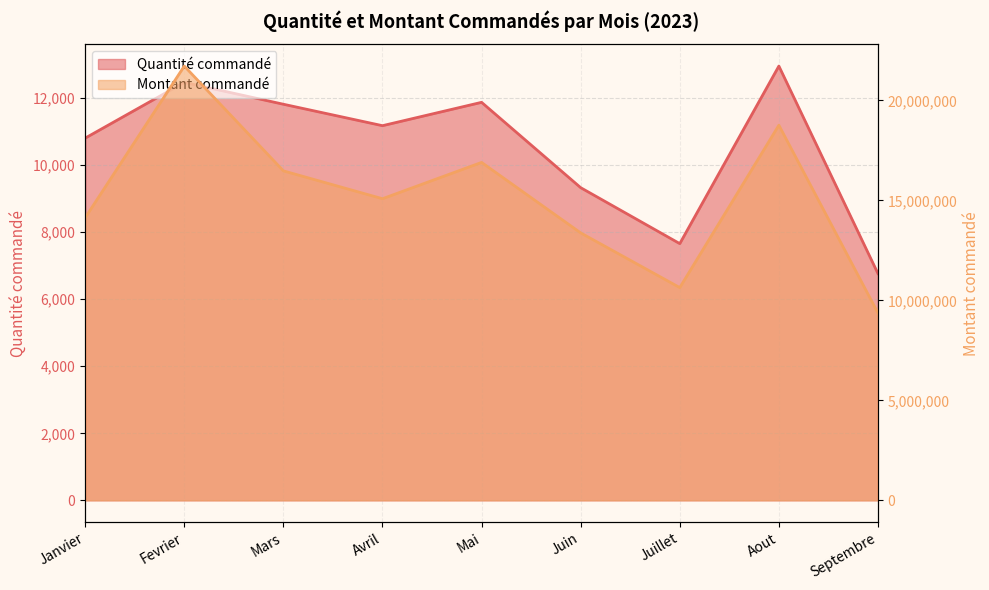

At which category does the chart reach its peak across all series?

Fevrier